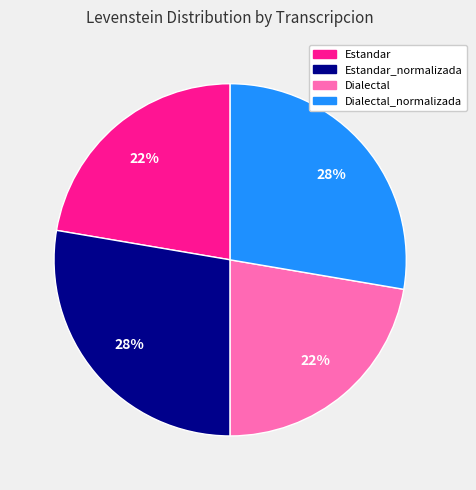

Does any single category account for the majority?

No